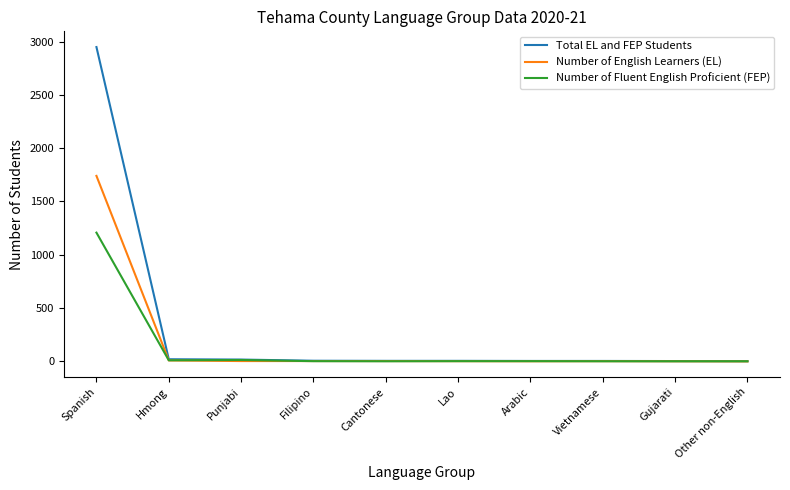

Rank the series by their maximum value, from highest to lowest.

Total EL and FEP Students, Number of English Learners (EL), Number of Fluent English Proficient (FEP)